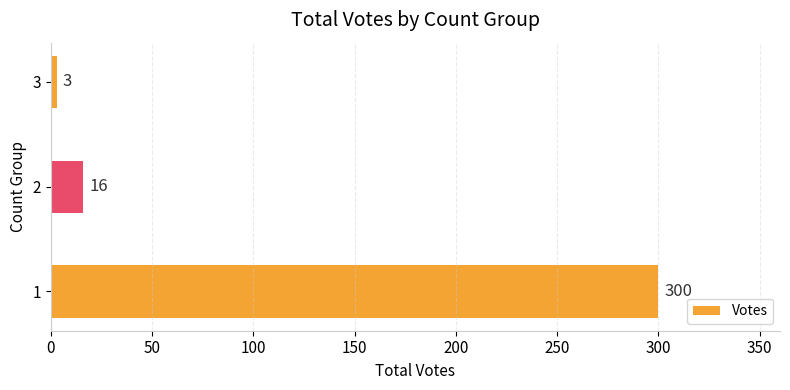

How many bars are there in total?

3